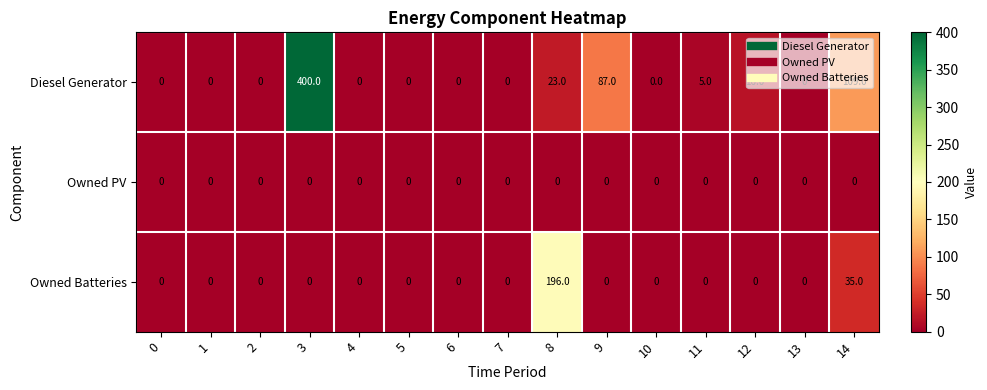

At which category does the chart reach its peak across all series?

3